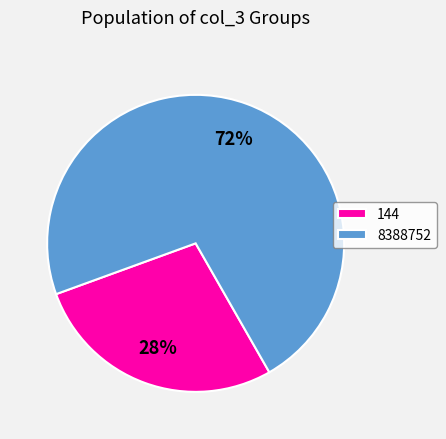

Is 8388752 the majority of the pie?

Yes